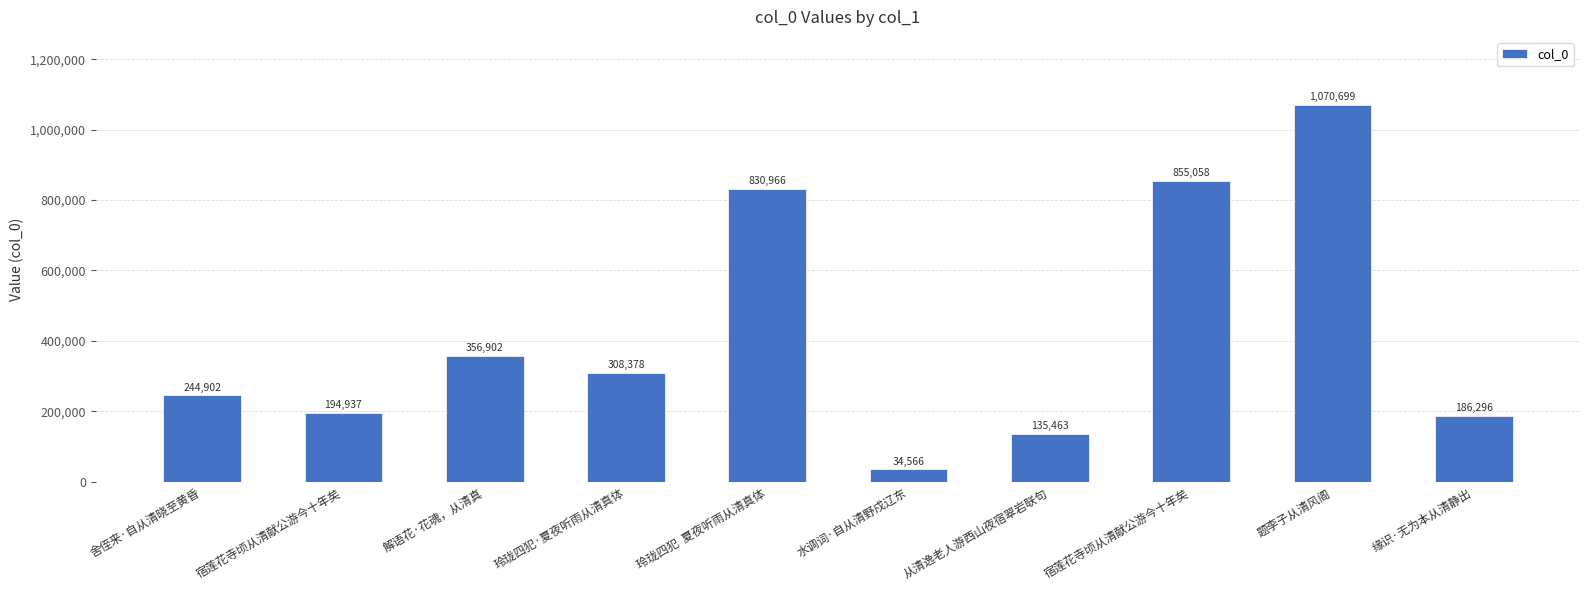

What is the smallest value displayed?

34566